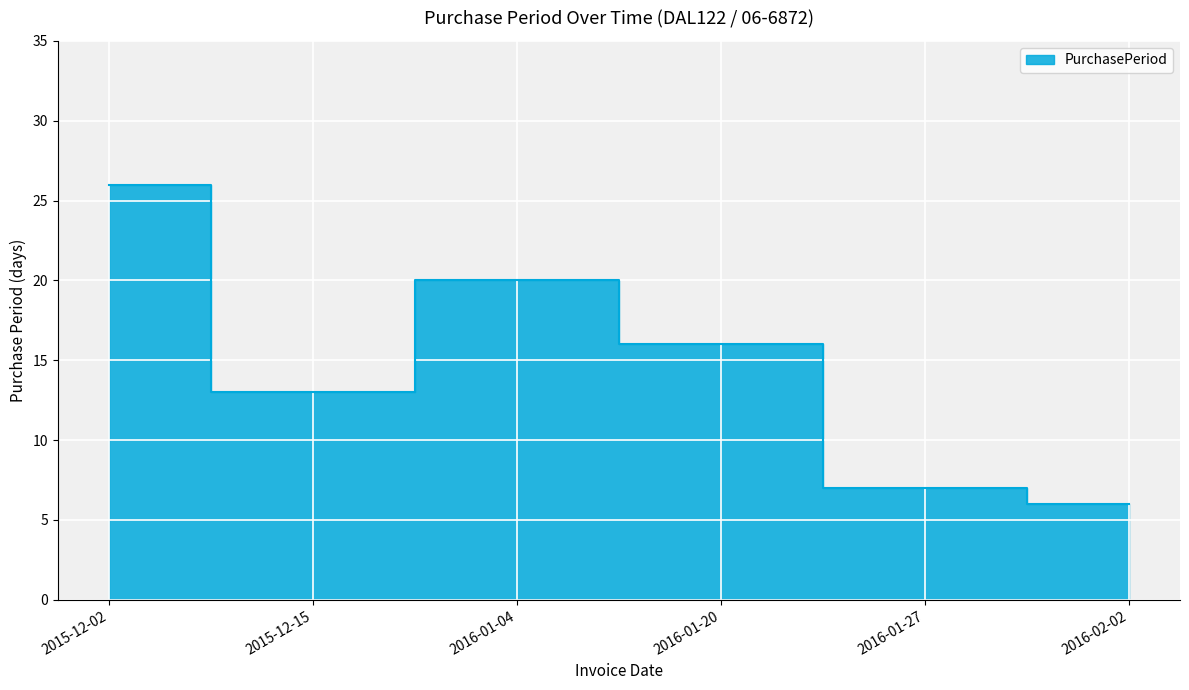

What is the smallest value displayed?

6